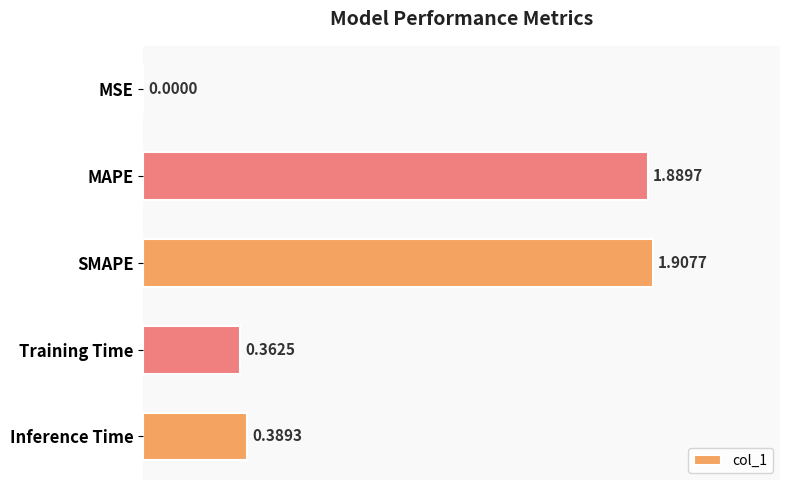

What is the change in value from MSE to Training Time?

+0.4